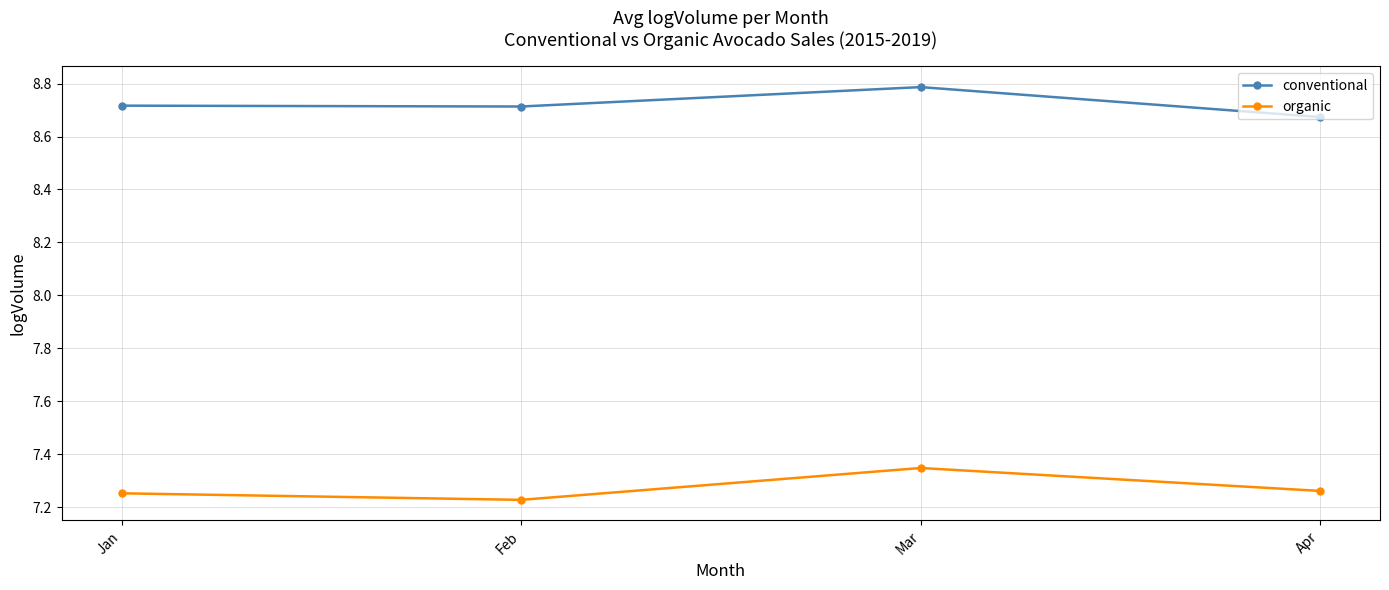

What is the difference between the maximum and minimum values in the conventional series?

0.1